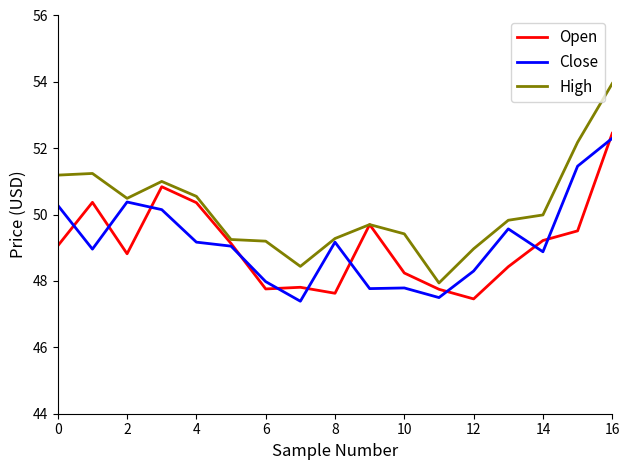

Does the chart display data point markers on the line(s)?

No